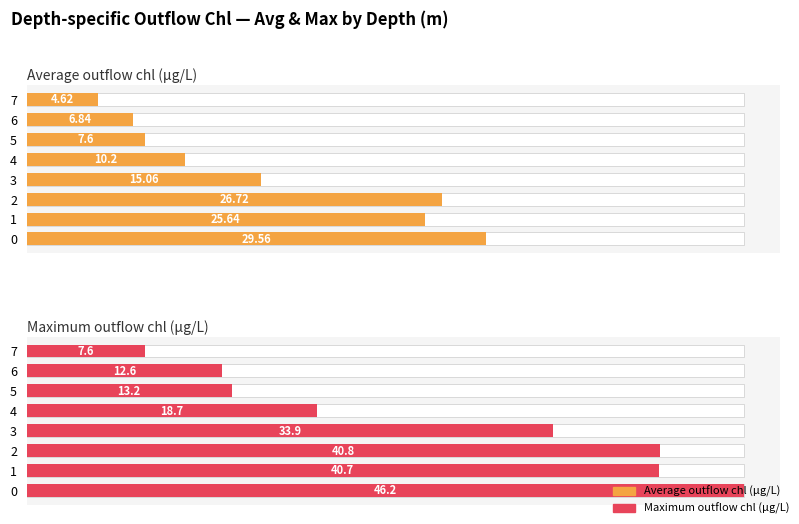

The value of Maximum outflow chl (µg/L) at 4 is 11.1. True or false?

False